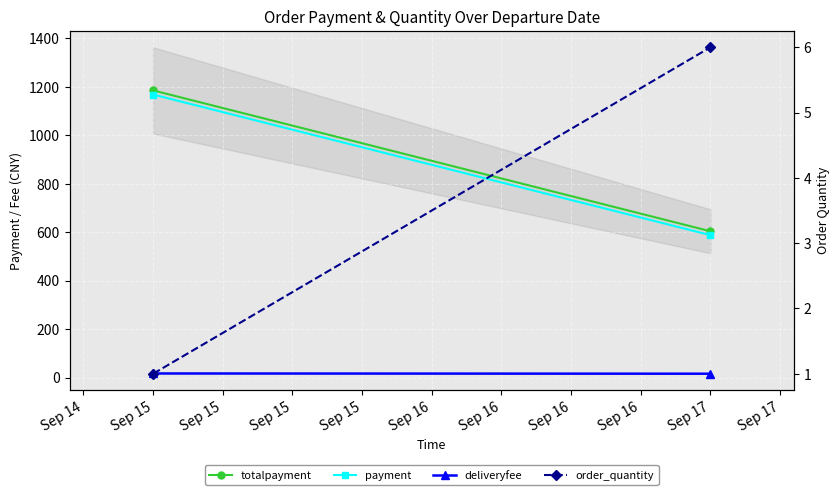

At how many categories does at least one series exceed 463?

2